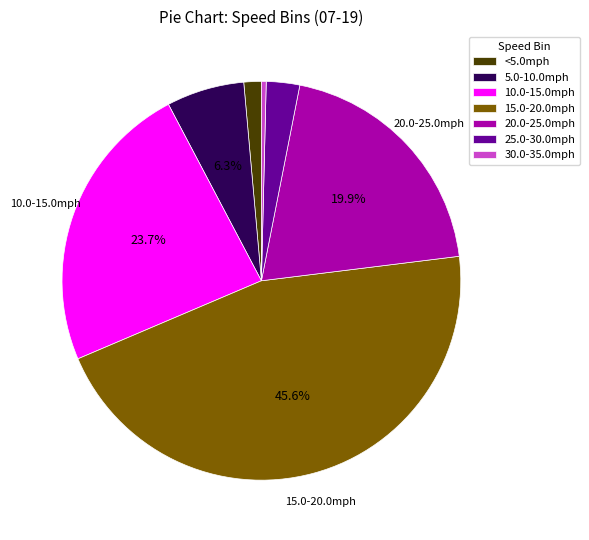

Which category has the biggest portion of the pie?

15.0-20.0mph